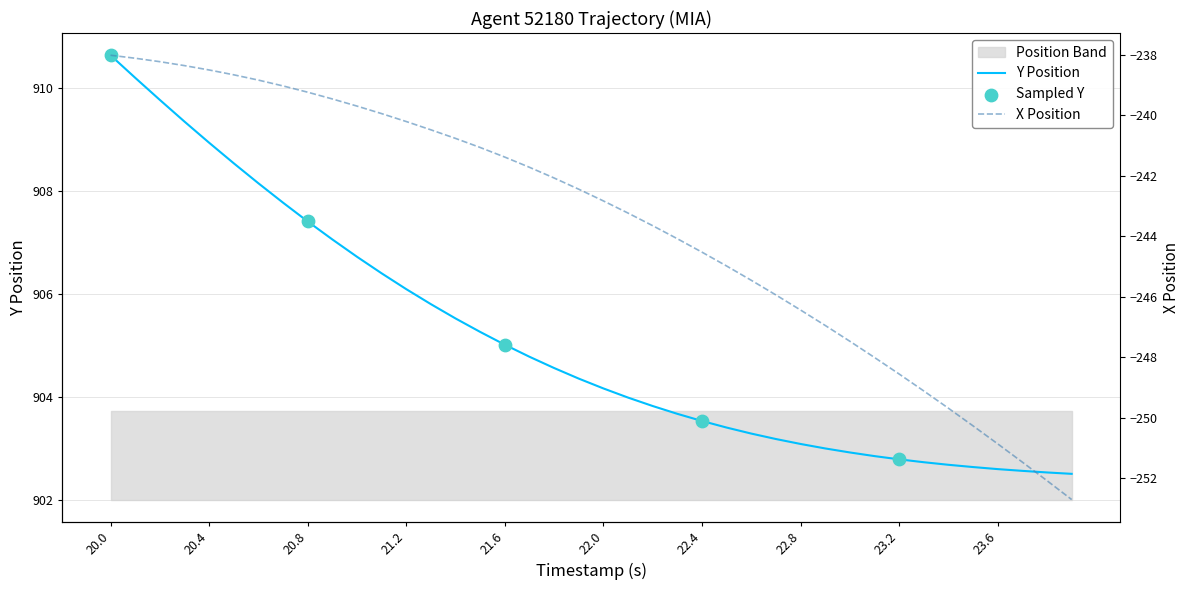

At how many categories does at least one series exceed 12?

40